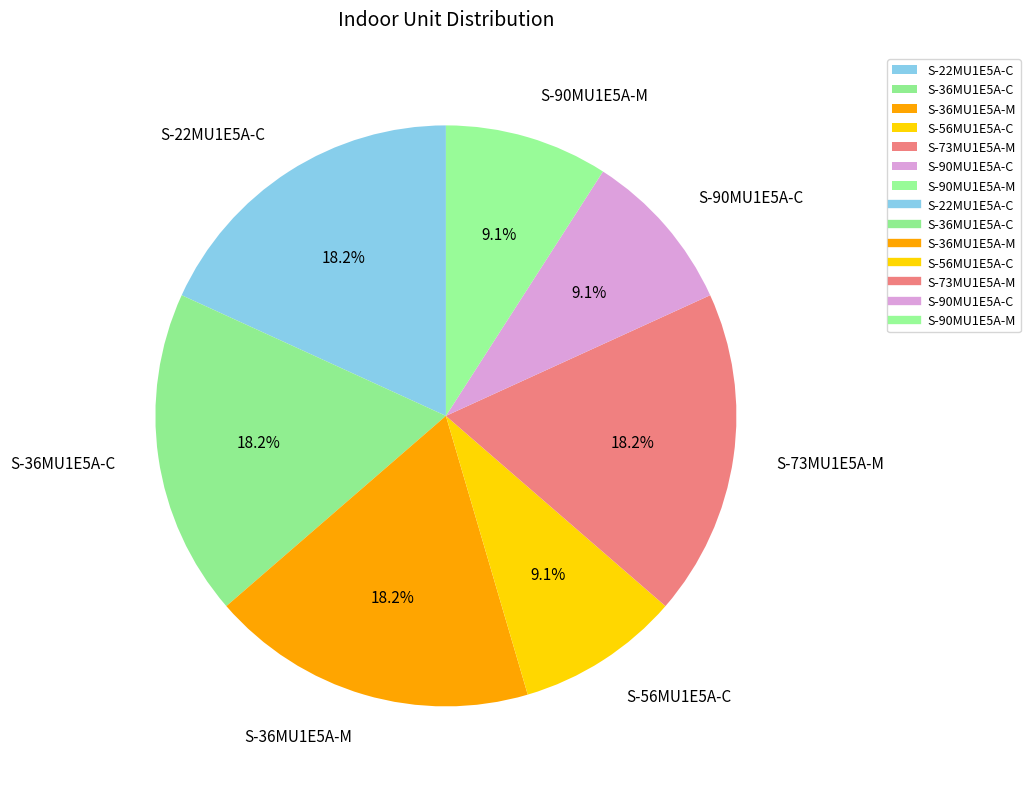

Is there a majority slice in this chart?

No